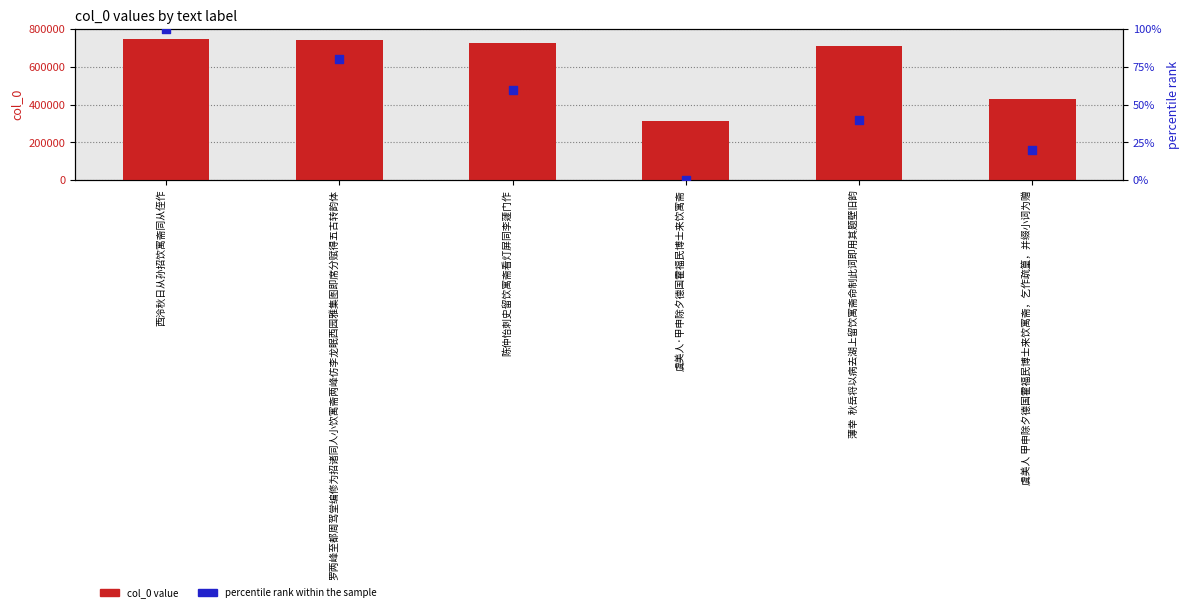

At which category is the sum across all series the highest?

西泠秋日从孙招饮寓斋同从侄作